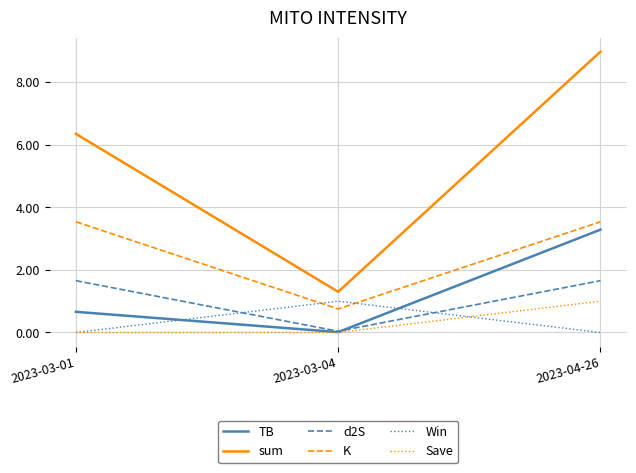

At which category is the sum across all series the highest?

2023-04-26